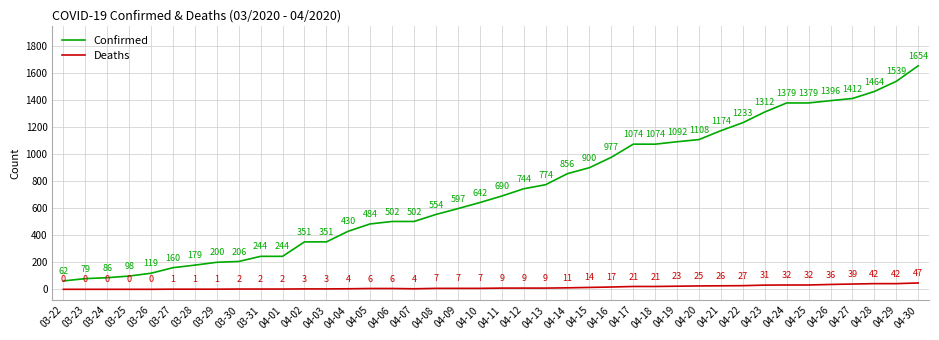

Does the chart display data point markers on the line(s)?

No